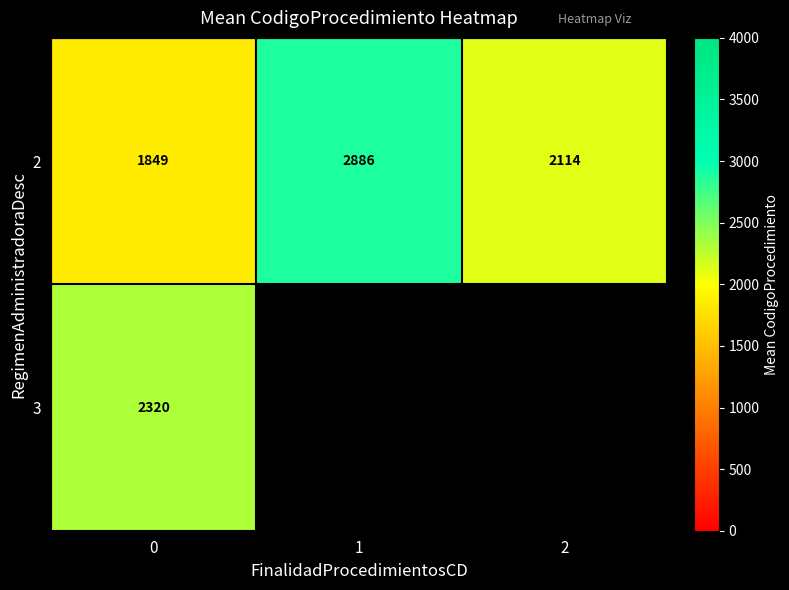

Is the value of 2 at 2 greater than the value of 3 at 0?

No